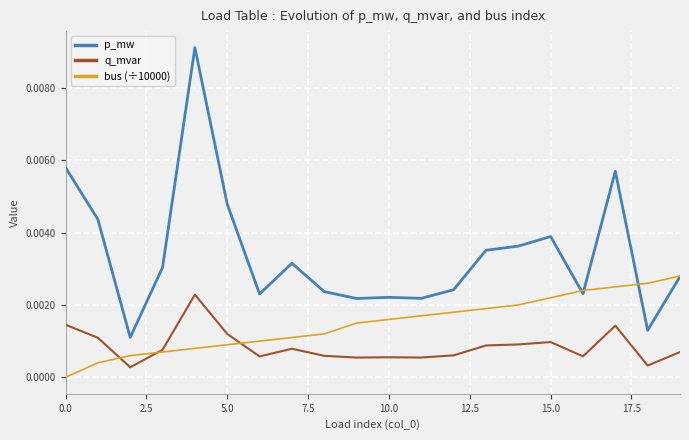

Rank the series by their average value, from highest to lowest.

p_mw, bus (÷10000), q_mvar